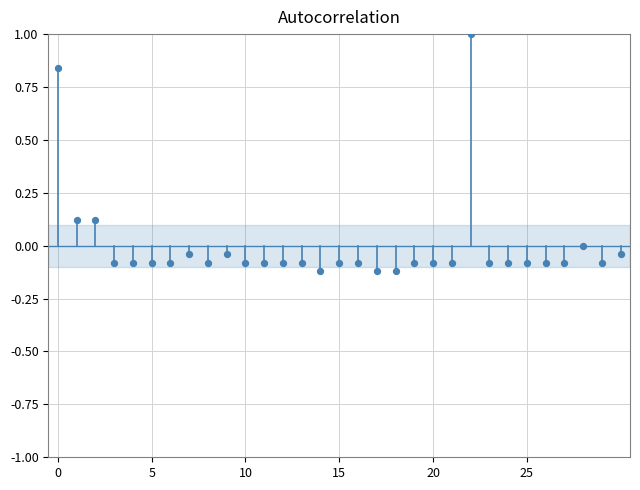

What is the range of Y values (max minus min)?

1.1